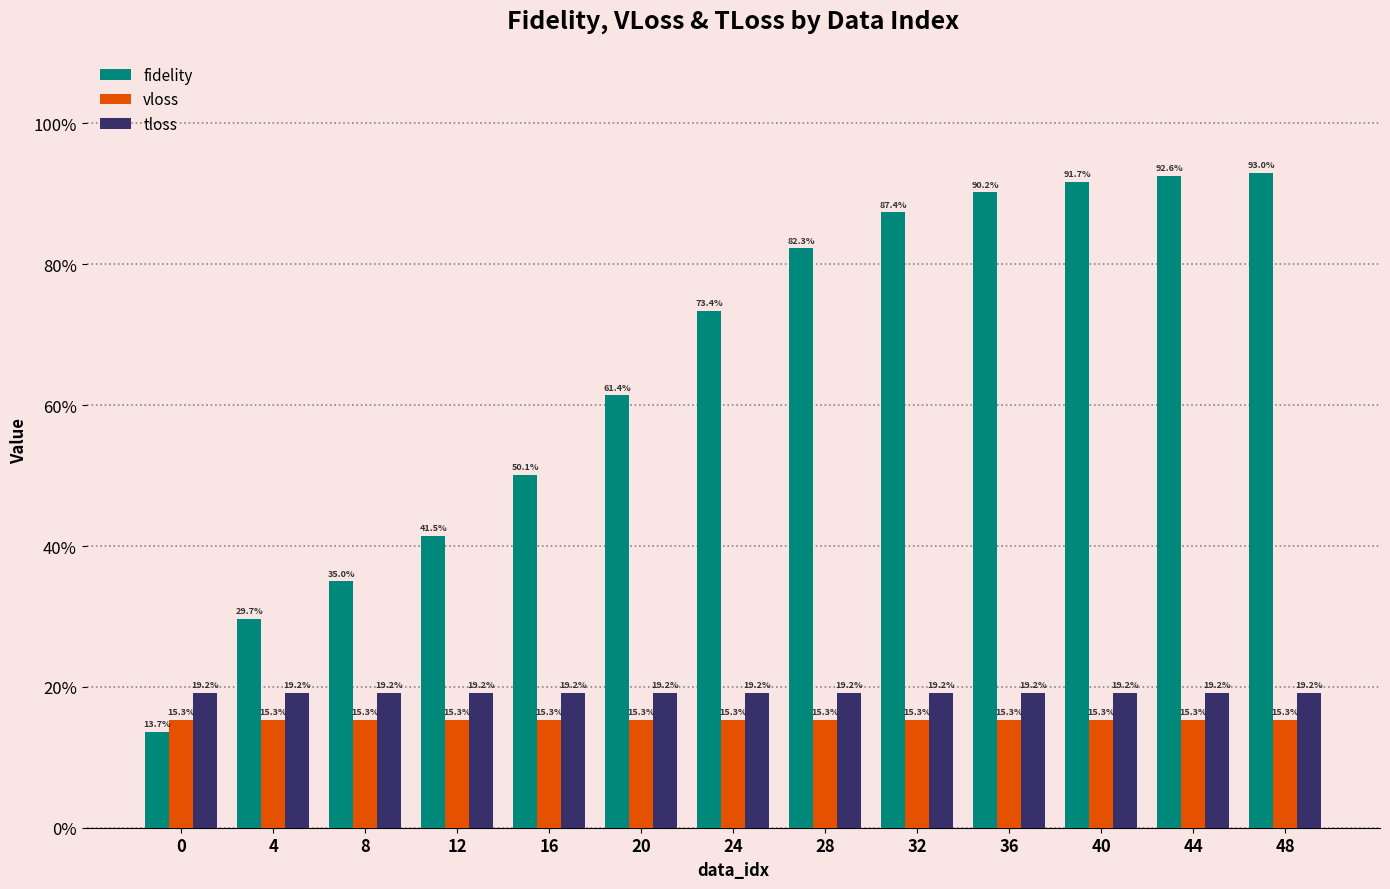

Which series has the largest range (max minus min)?

fidelity